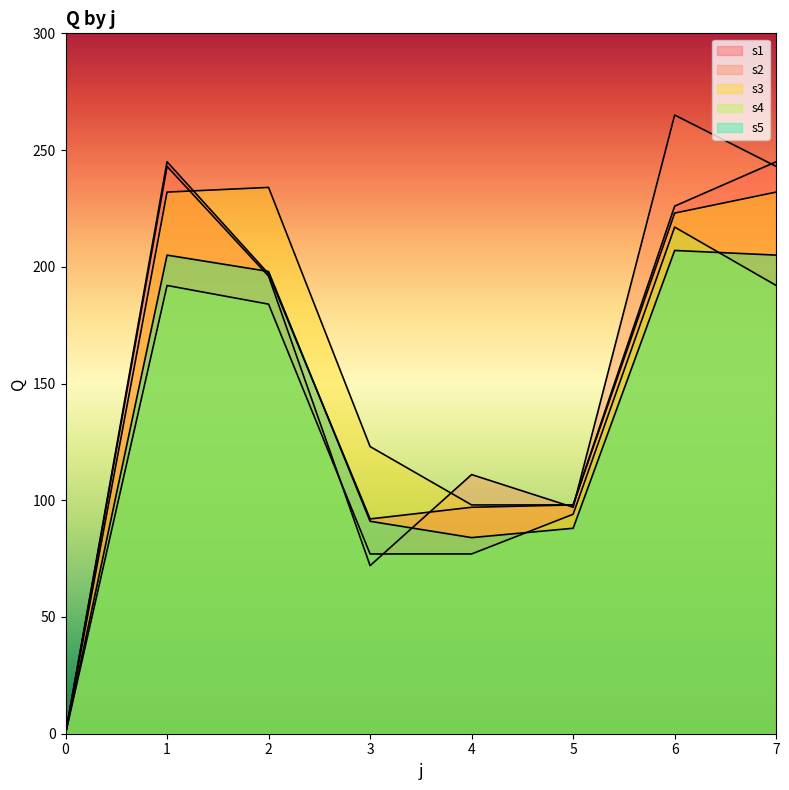

At how many categories does at least one series exceed 234?

3